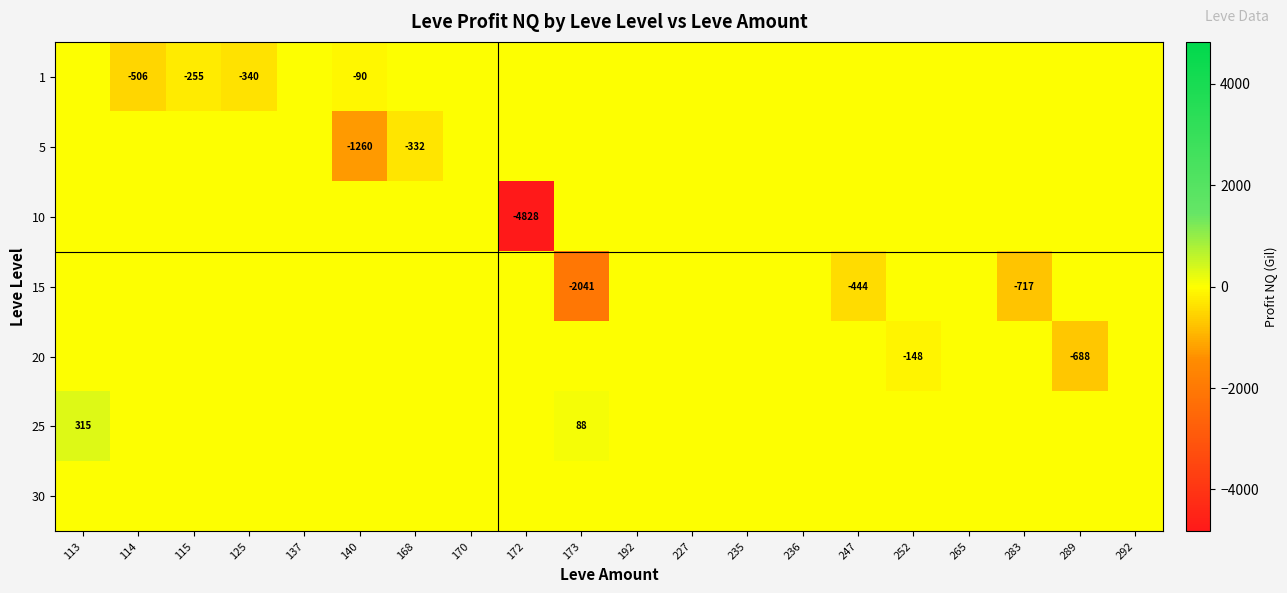

How many data points does each series have?

20